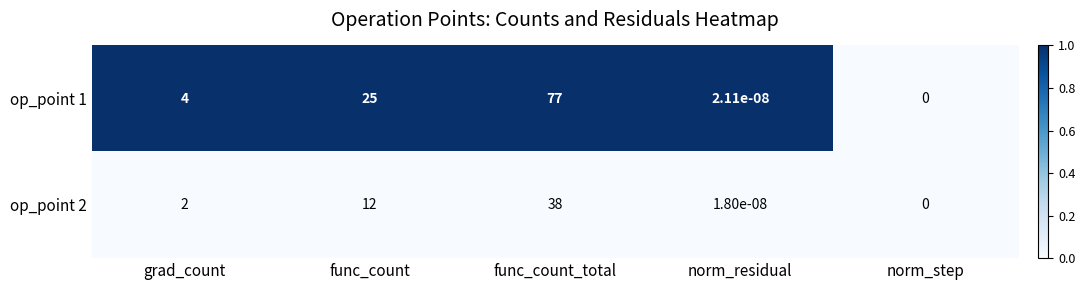

What is the total value across all series at func_count?

37.0